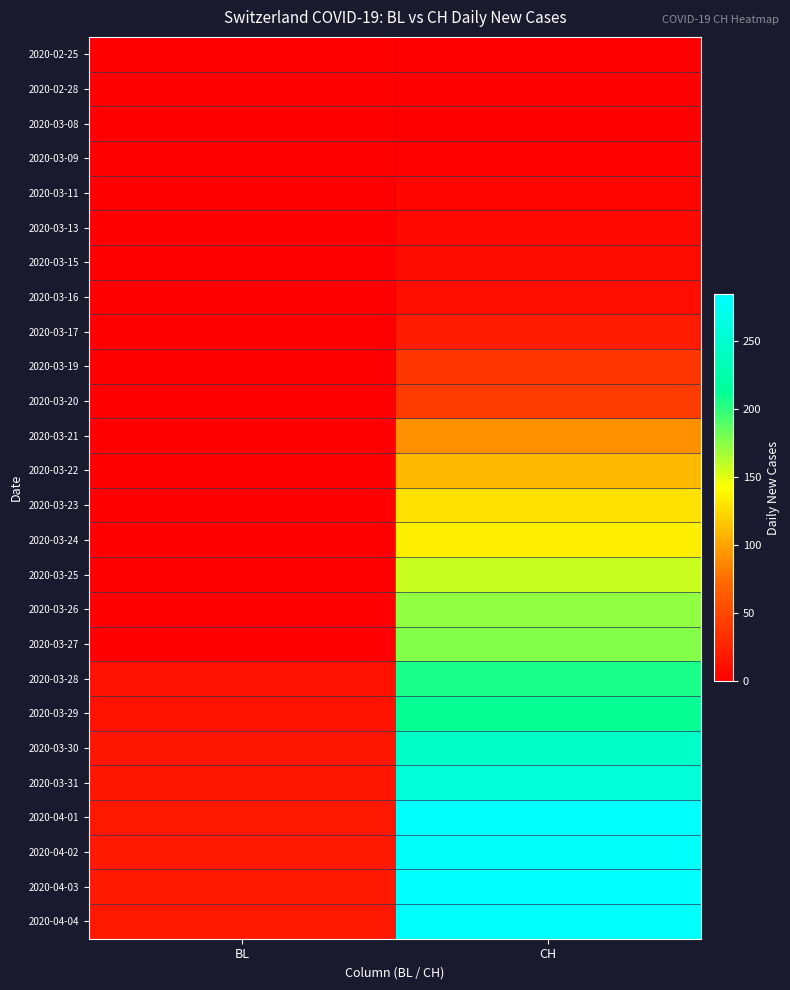

Rank the series by their maximum value, from lowest to highest.

2020-02-25, 2020-02-28, 2020-03-08, 2020-03-09, 2020-03-11, 2020-03-13, 2020-03-15, 2020-03-16, 2020-03-17, 2020-03-19, 2020-03-20, 2020-03-21, 2020-03-22, 2020-03-23, 2020-03-24, 2020-03-25, 2020-03-26, 2020-03-27, 2020-03-28, 2020-03-29, 2020-03-30, 2020-03-31, 2020-04-02, 2020-04-04, 2020-04-01, 2020-04-03